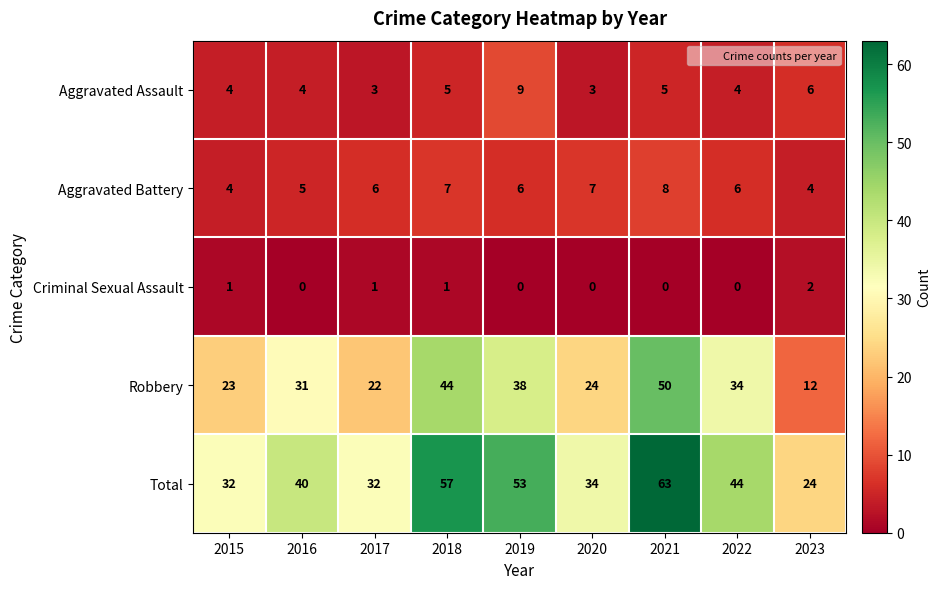

List the series in order of their peak value, lowest first.

Criminal Sexual Assault, Aggravated Battery, Aggravated Assault, Robbery, Total